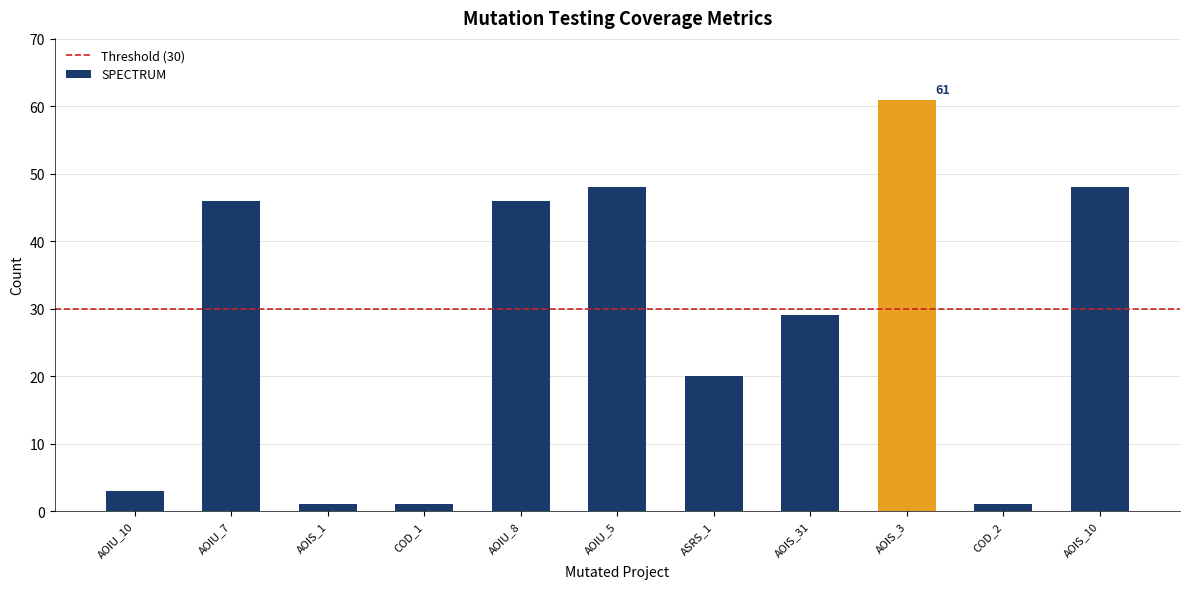

What is the difference between the maximum and minimum values?

60